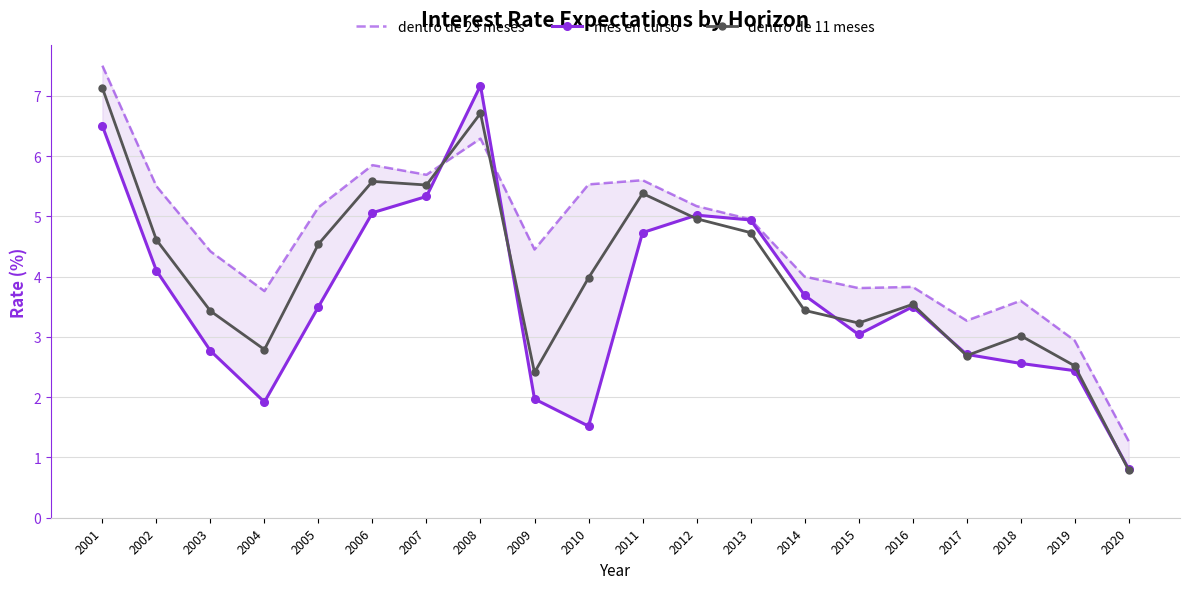

Which category has the lowest value in the dentro de 11 meses series?

2020